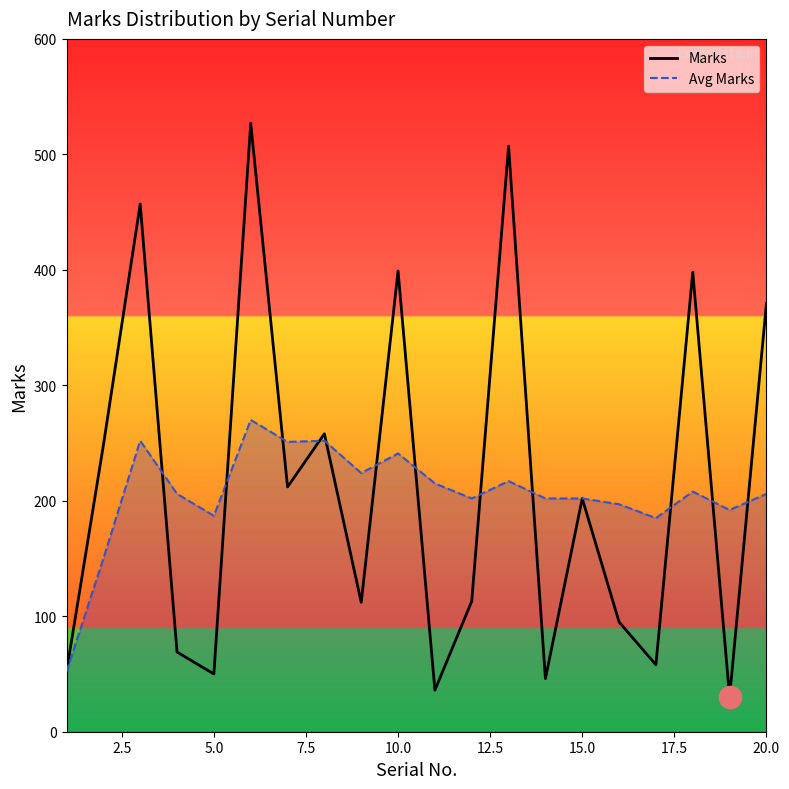

At how many categories does at least one series exceed 430?

3